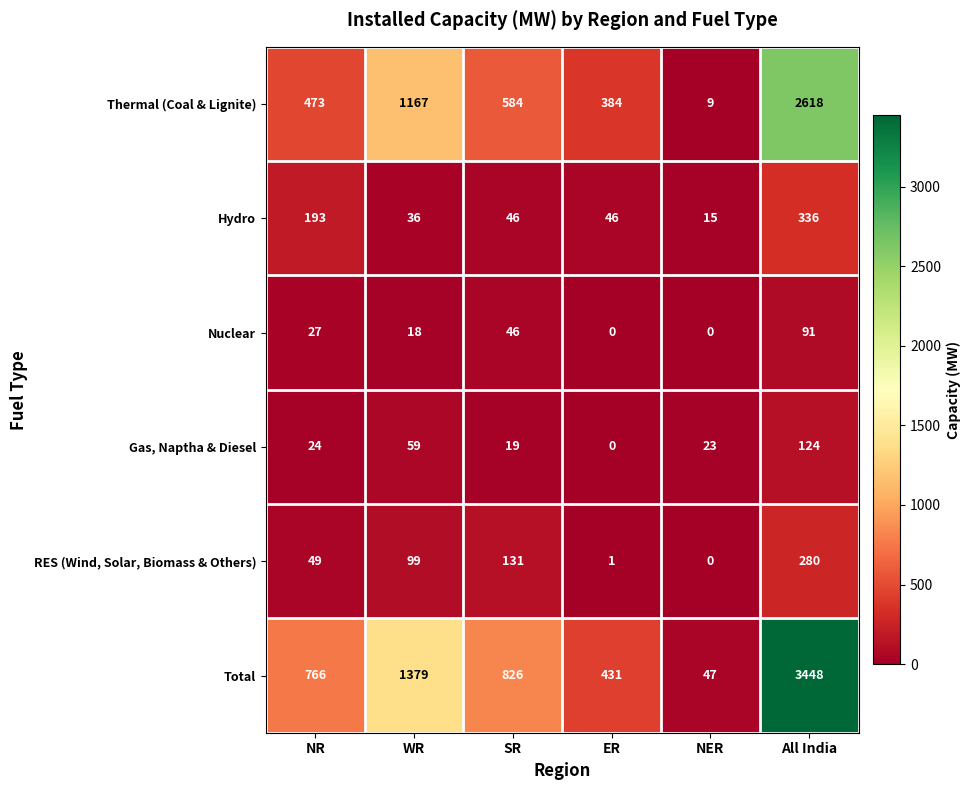

How many data points in Hydro are less than 46?

2